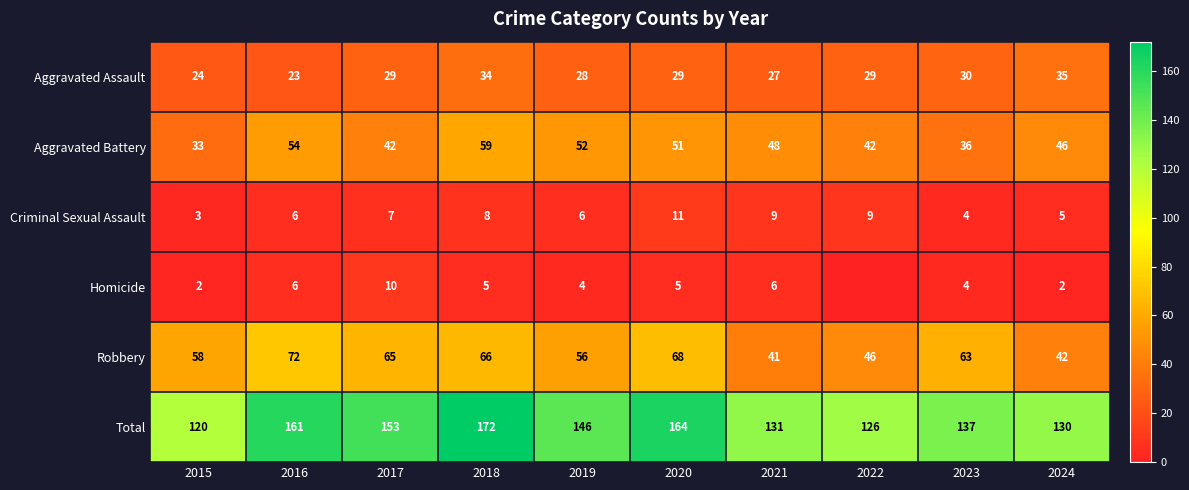

What is the difference between the Total values at 2015 and 2023?

17